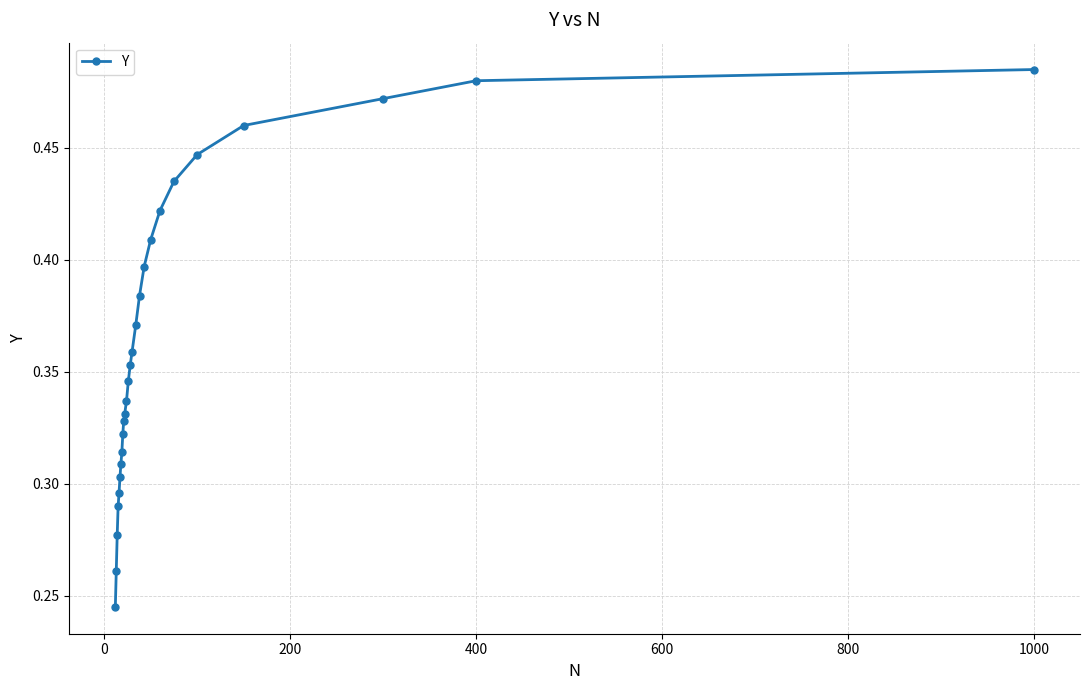

How many values are between 0 and 1?

26